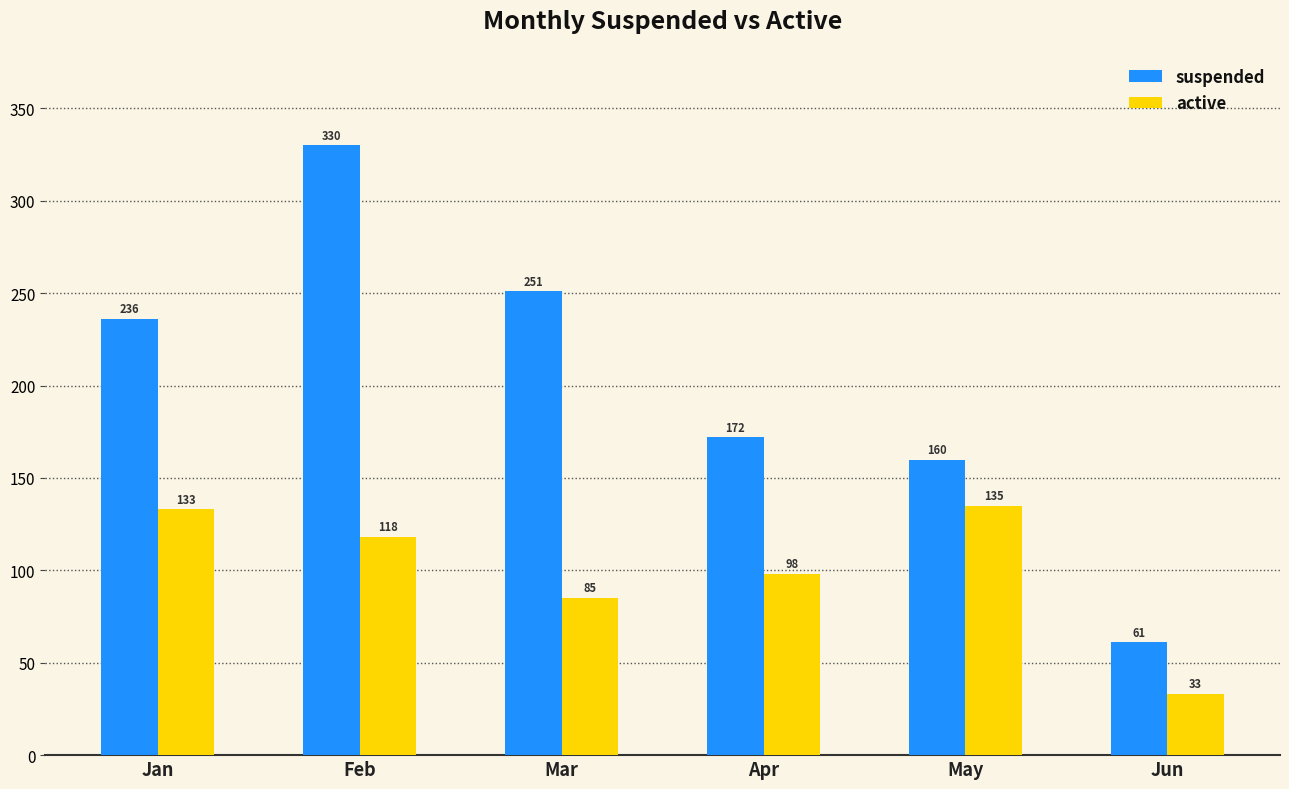

How many distinct data groups are displayed?

2